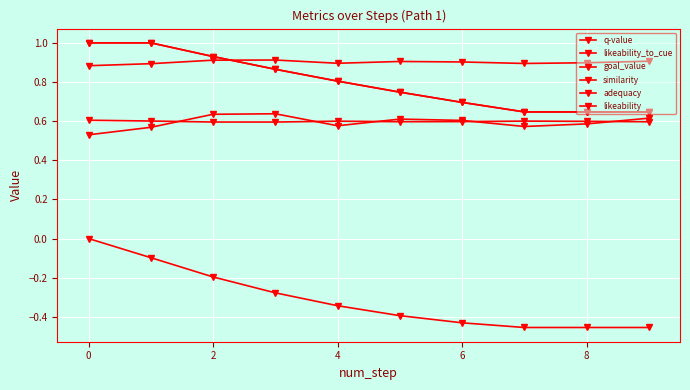

What is the highest value of the similarity series?

0.6